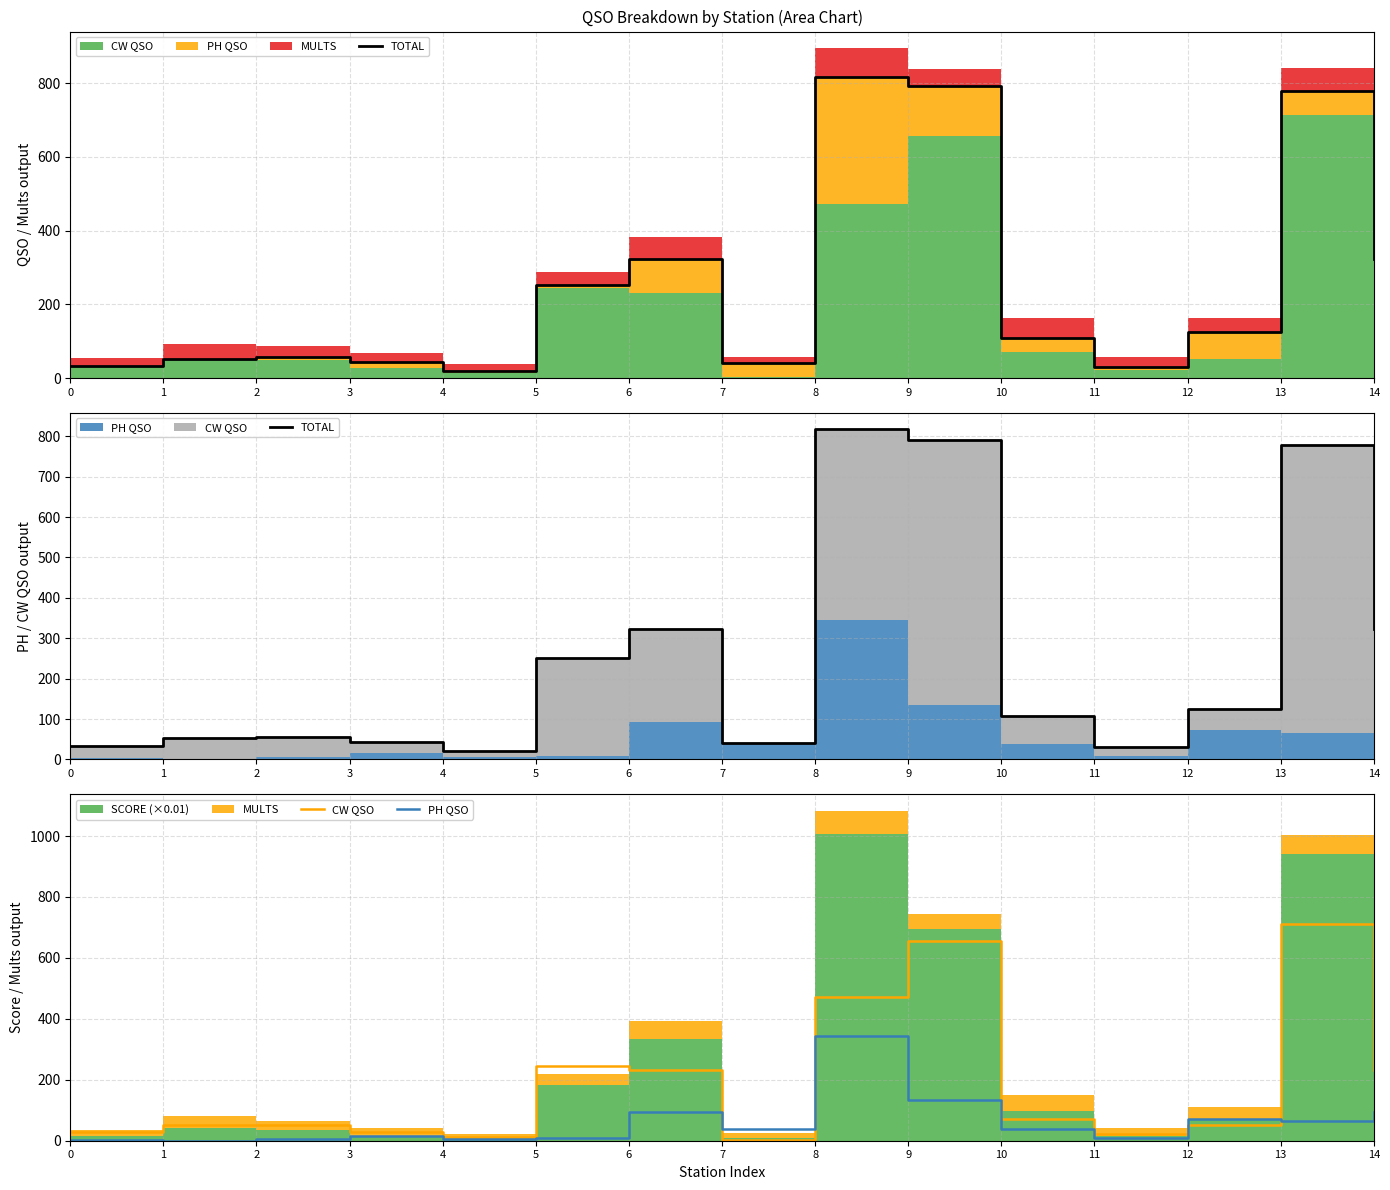

What is the total value across all series at 10?

216